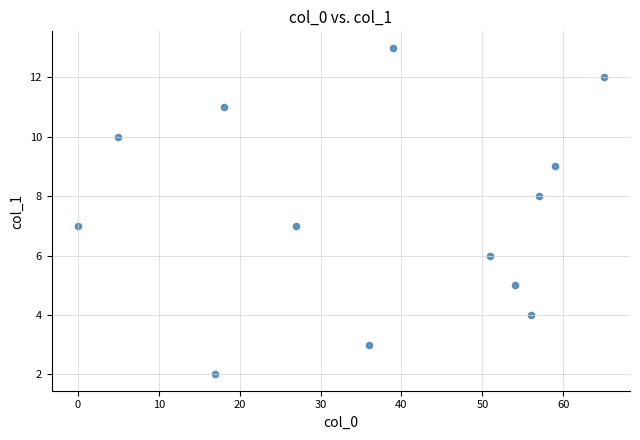

What is the range of Y values (max minus min)?

11